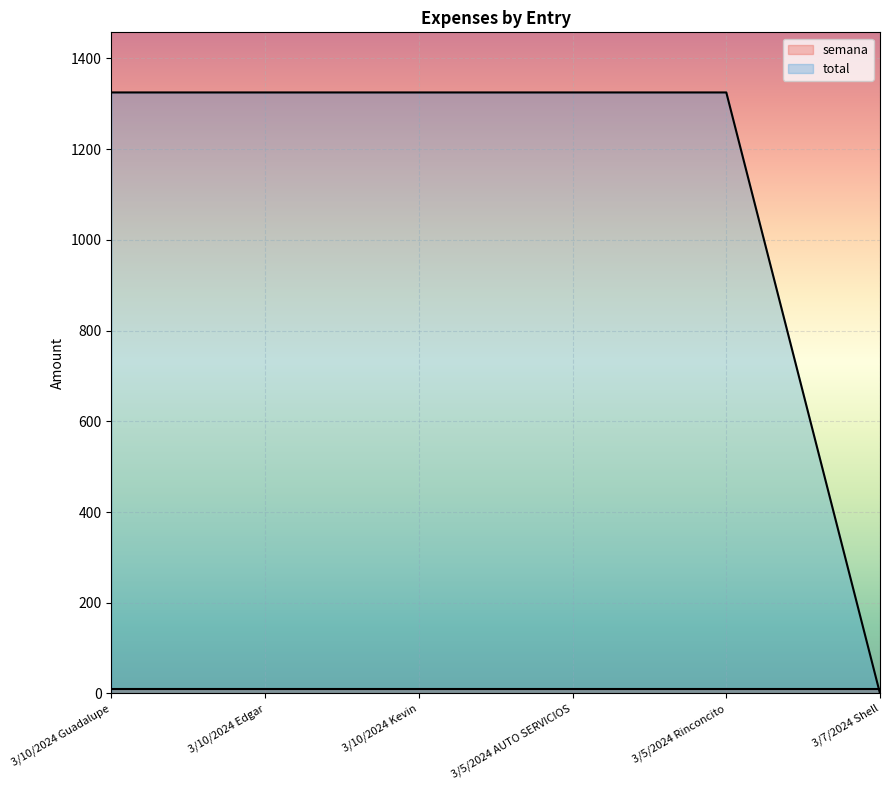

The value at 3/7/2024 Shell is 0. True or false?

True